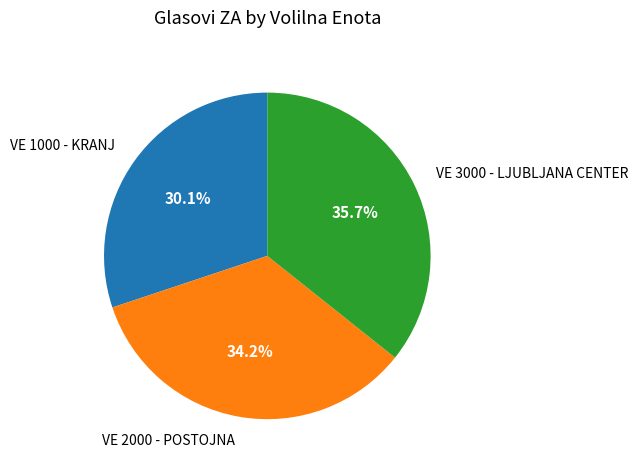

What is the largest slice in the pie chart?

VE 3000 - LJUBLJANA CENTER